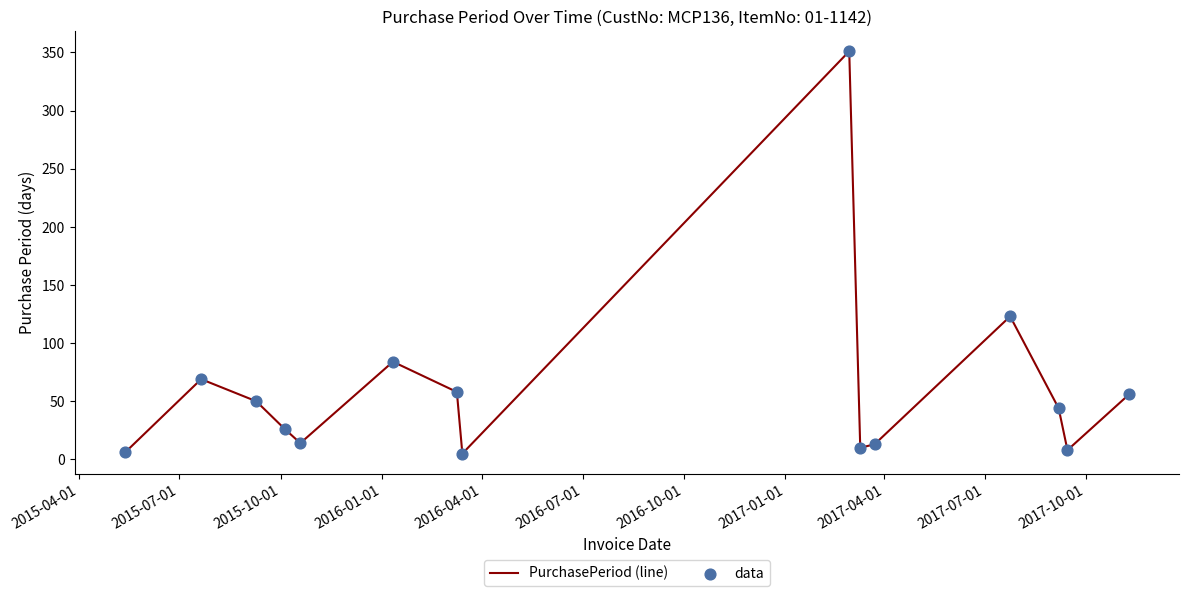

What is the maximum value shown in the chart?

351